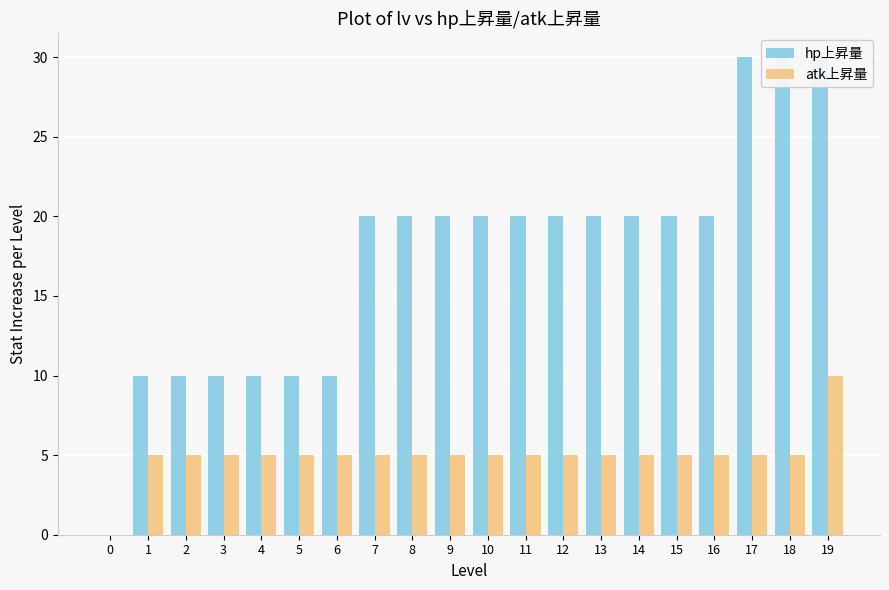

What are all the series names shown in the legend?

hp上昇量, atk上昇量